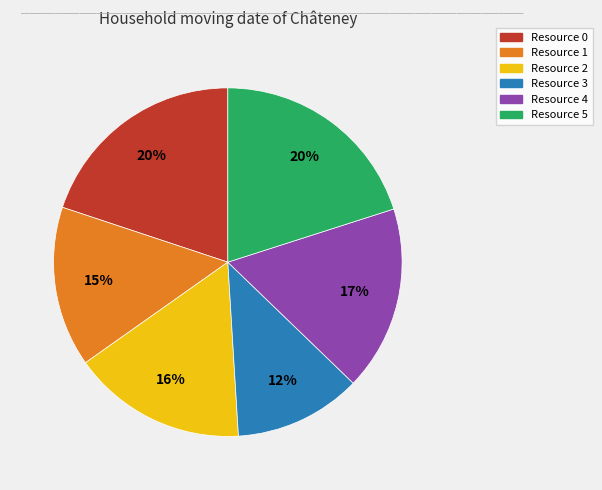

To the nearest percent, what is the average slice percentage?

17%